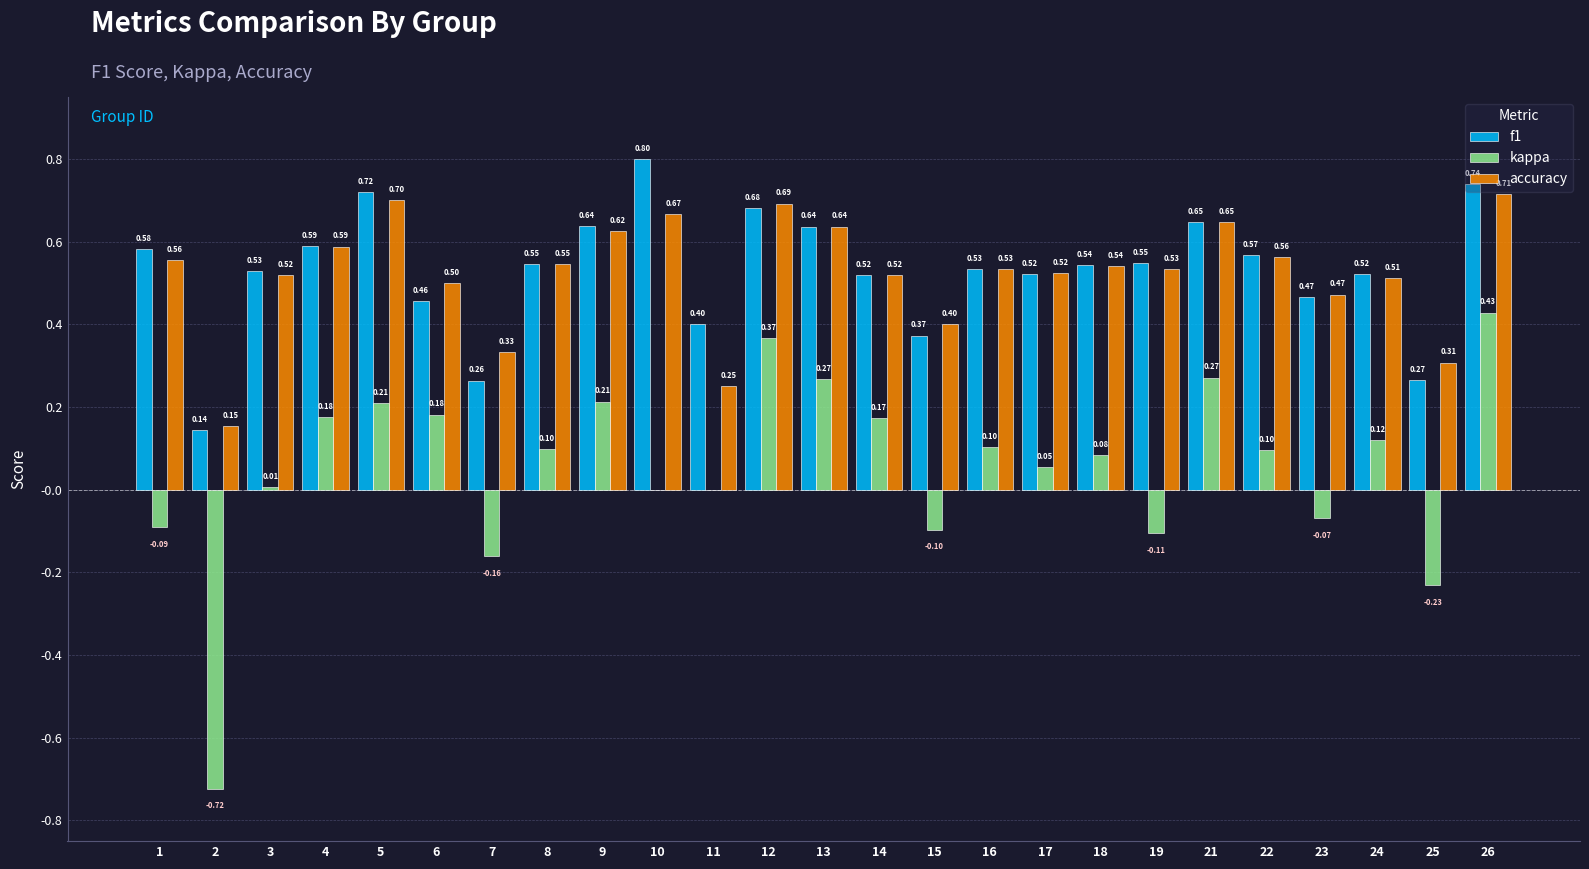

What is the sum of all kappa values?

1.4